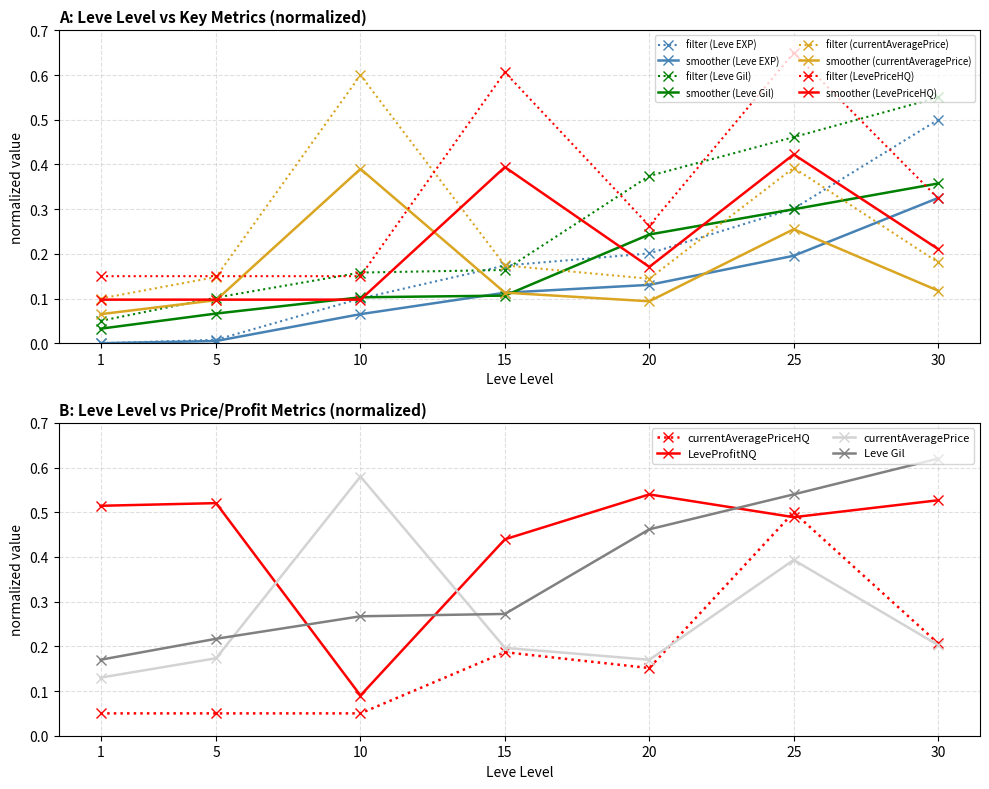

Between 1 and 20, which series saw the biggest shift?

Leve Gil